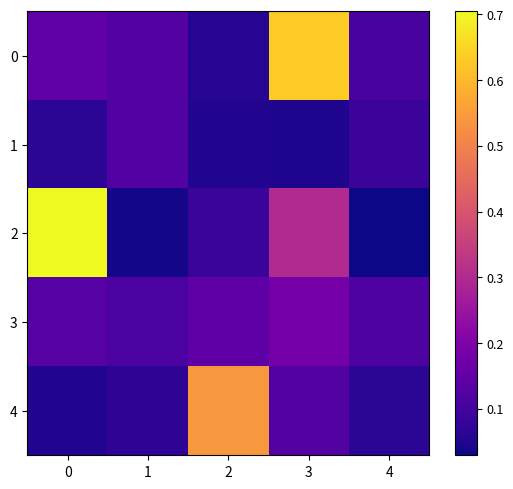

What is the maximum value shown in the chart?

0.7